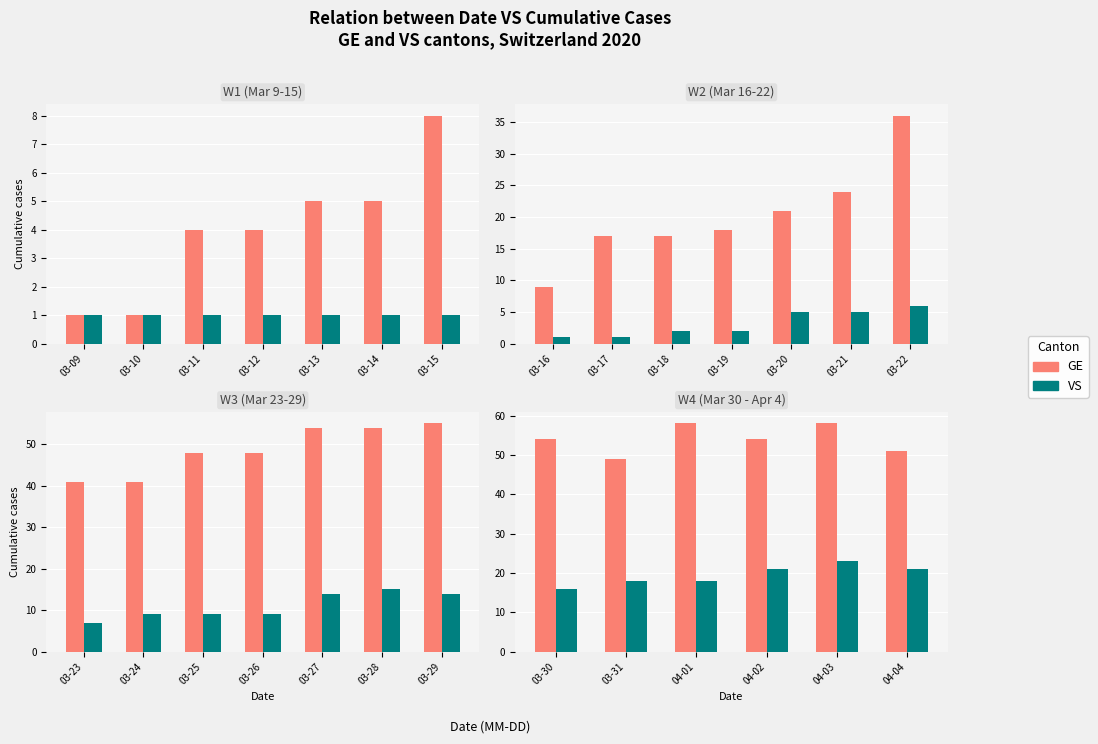

Rank the series by their maximum value, from highest to lowest.

GE, VS